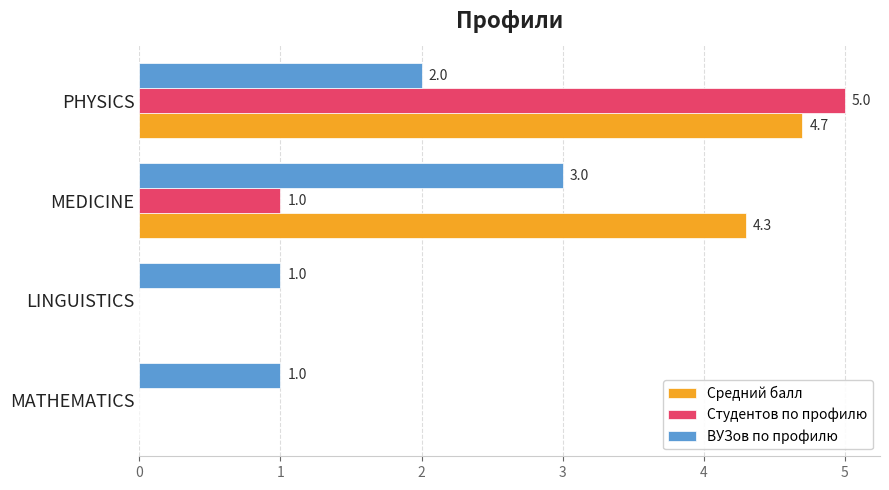

What is the greatest value displayed?

5.0